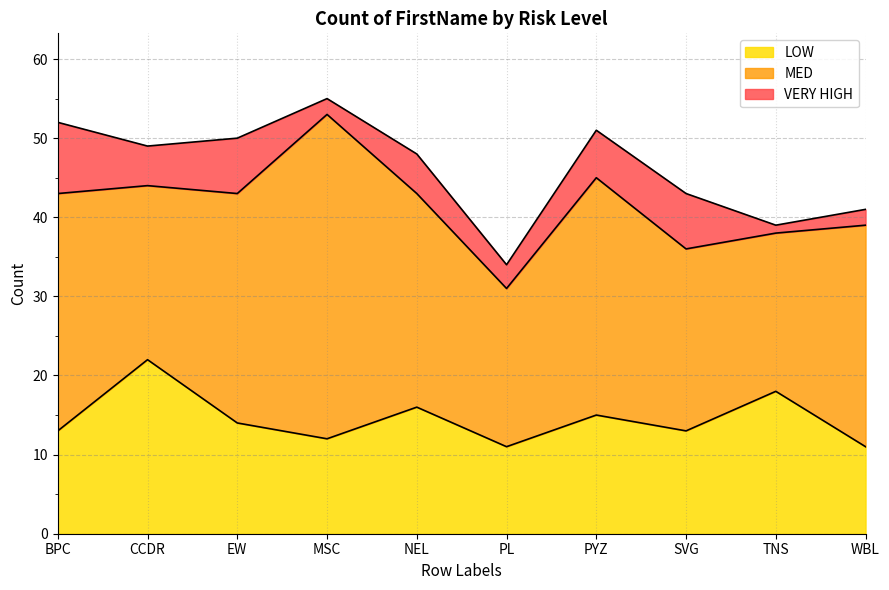

What is the label of the 9th point from the right?

CCDR